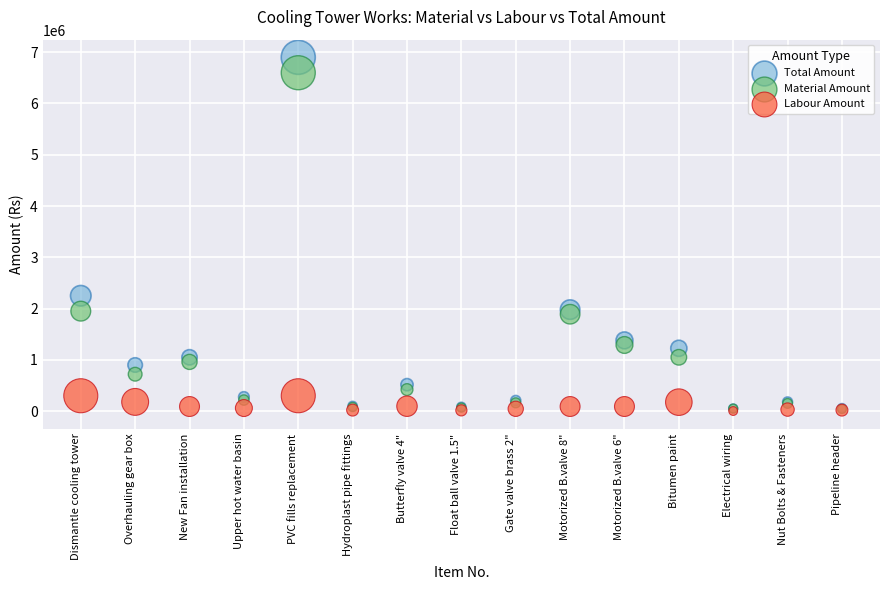

What are all the series names shown in the legend?

Total Amount, Material Amount, Labour Amount